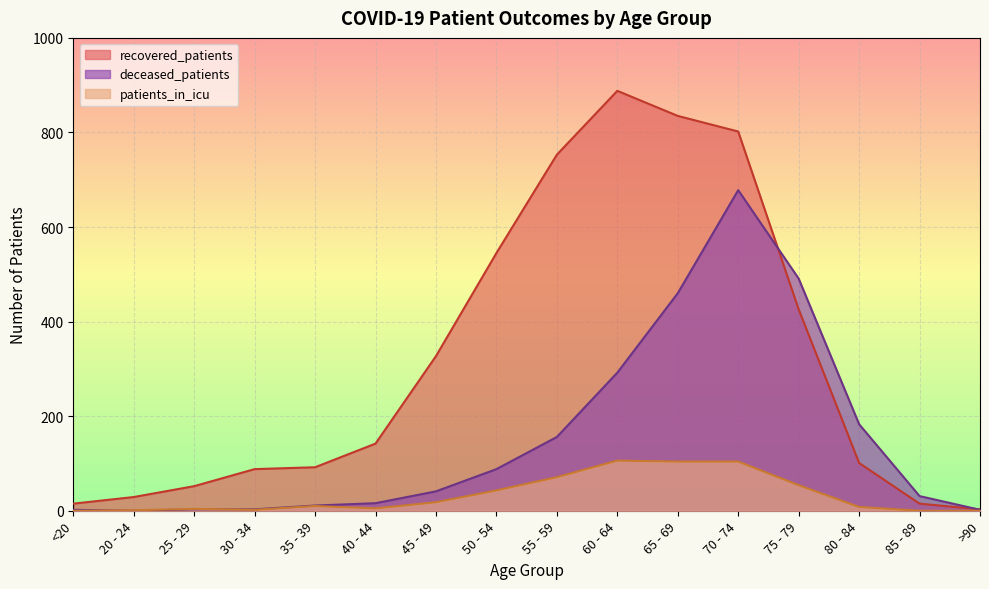

At how many categories does at least one series exceed 240?

7